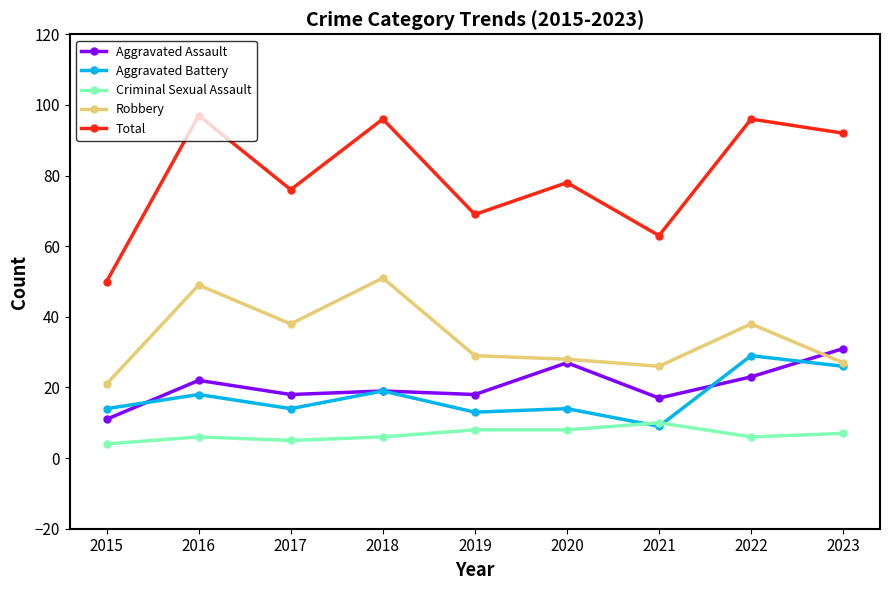

List the series in order of their peak value, lowest first.

Criminal Sexual Assault, Aggravated Battery, Aggravated Assault, Robbery, Total